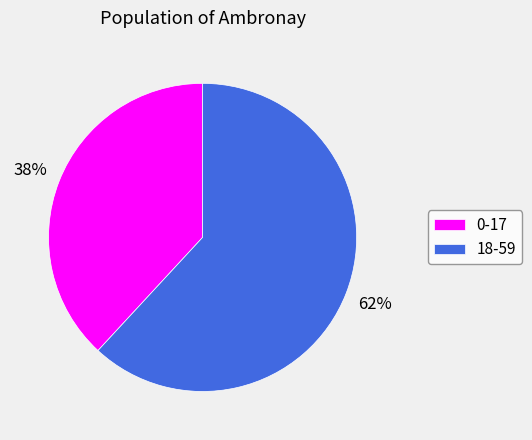

True or false: 0-17 accounts for 38% of the total.

True